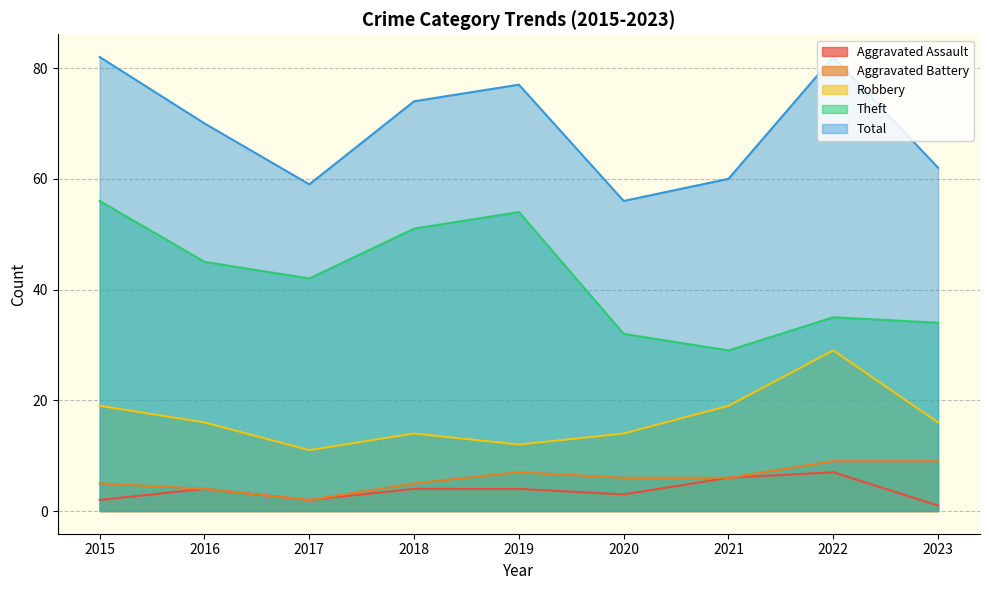

True or false: Theft and Aggravated Assault intersect in this chart.

False